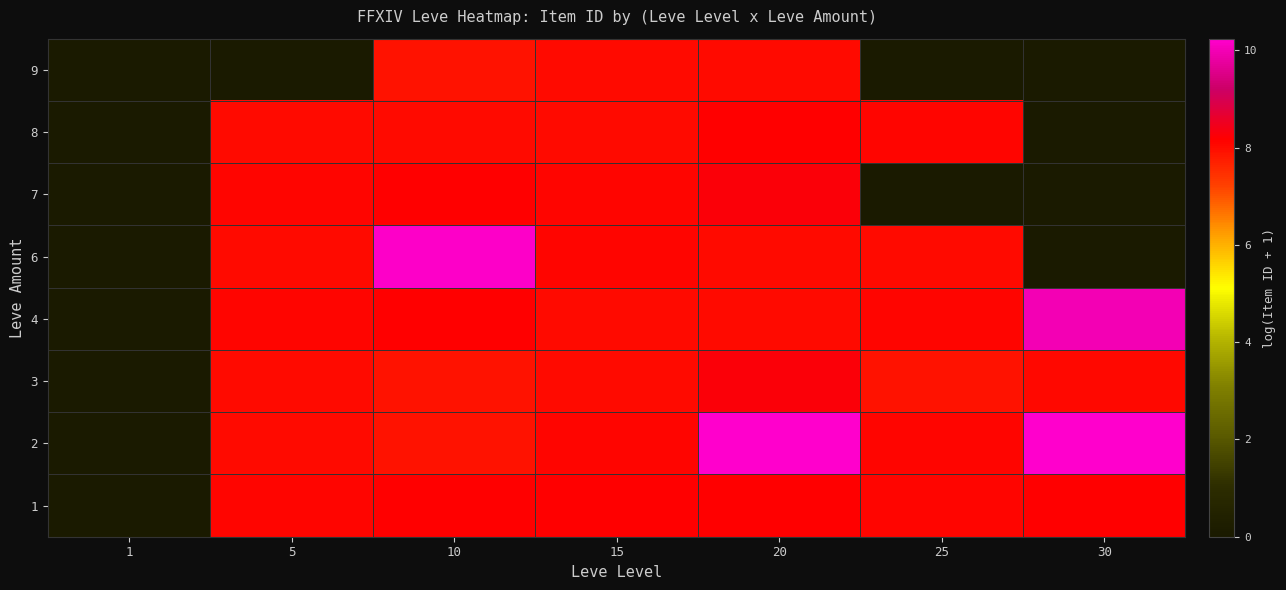

Reading left to right, transcribe all the data shown in this chart.

1: 1=0.0	5=8.1	10=8.2	15=8.2	20=8.2	25=8.1	30=8.2
2: 1=0.0	5=8.0	10=7.9	15=8.1	20=10.2	25=8.1	30=10.2
3: 1=0.0	5=8.0	10=7.9	15=8.0	20=8.2	25=7.9	30=8.0
4: 1=0.0	5=8.1	10=8.2	15=8.0	20=8.0	25=8.1	30=10.0
6: 1=0.0	5=8.0	10=10.2	15=8.1	20=8.0	25=8.0	30=0.0
7: 1=0.0	5=8.1	10=8.2	15=8.1	20=8.2	25=0.0	30=0.0
8: 1=0.0	5=8.0	10=8.0	15=8.0	20=8.2	25=8.1	30=0.0
9: 1=0.0	5=0.0	10=7.9	15=8.0	20=8.0	25=0.0	30=0.0